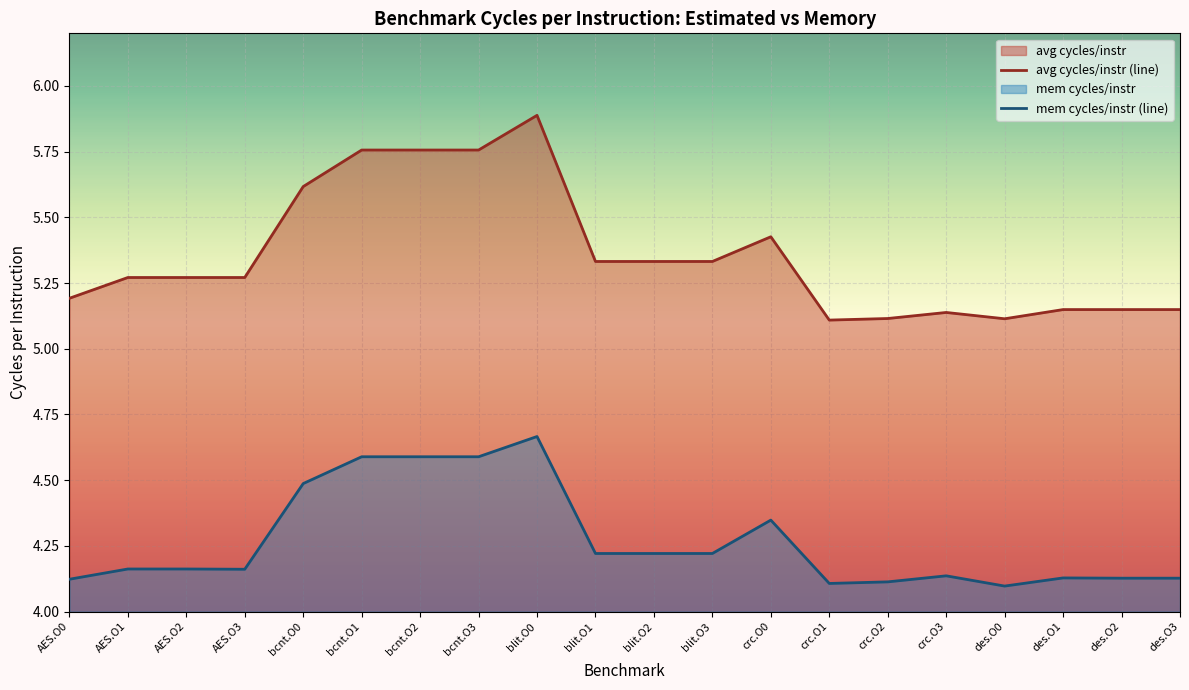

Is it true that avg cycles/instr (line) equals 5.8 at bcnt.O1?

True